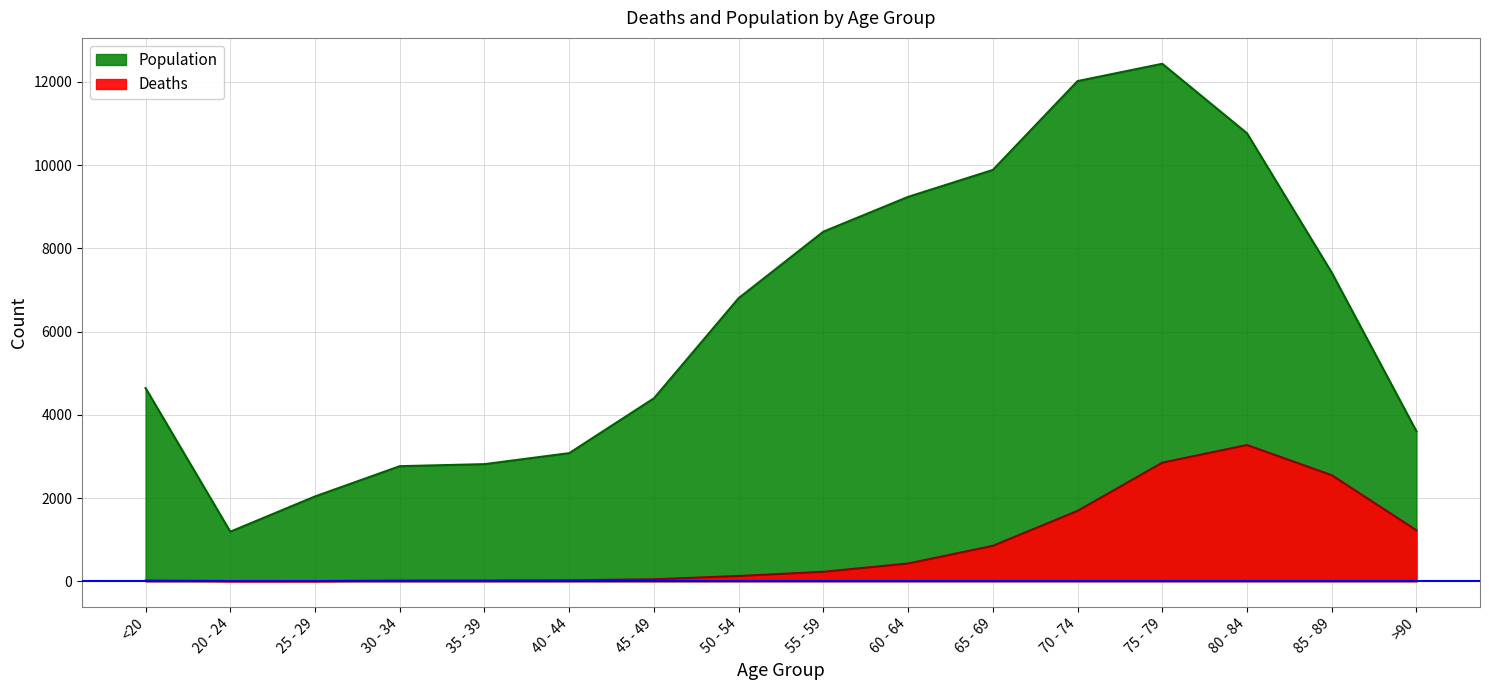

What is the value of the Deaths point at the 15th from the left?

2548